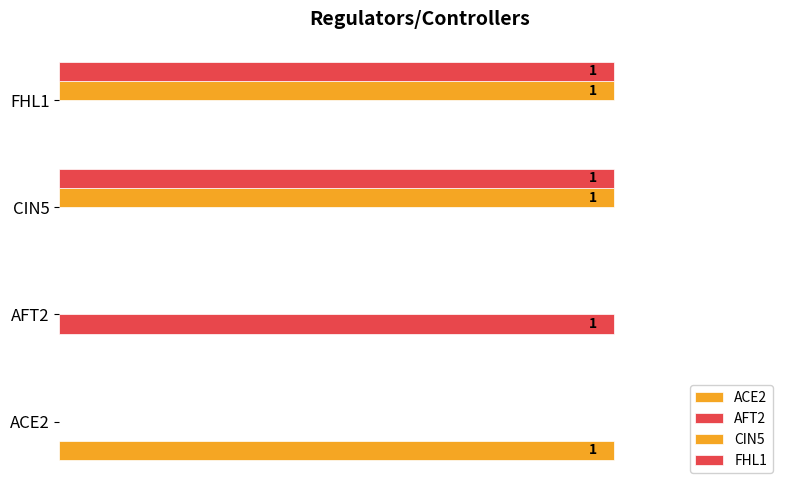

How many values in AFT2 are above zero?

1